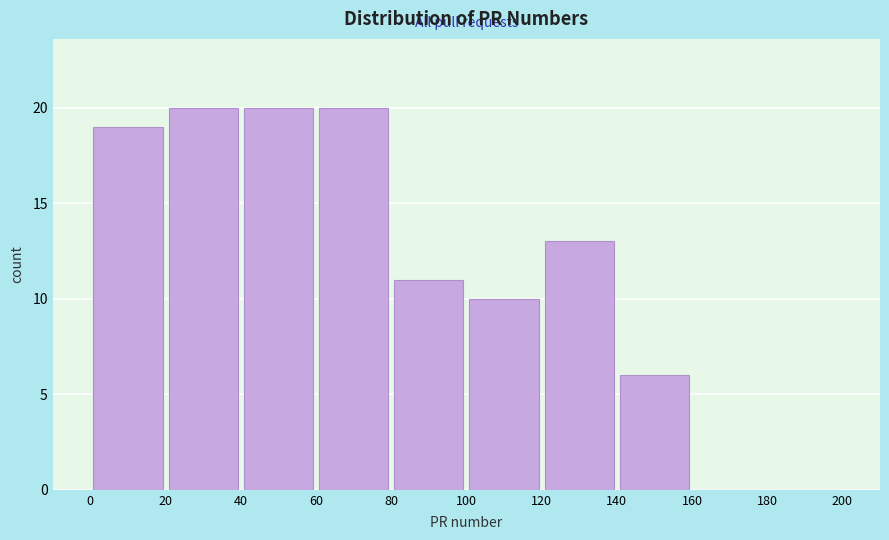

Reading left to right, list every bar in this chart as the range it spans on the x-axis followed by its height. The values are not printed on the chart, so give them approximately, as read against the axis.

0 to 20: 19
20 to 40: 20
40 to 60: 20
60 to 80: 20
80 to 100: 11
100 to 120: 10
120 to 140: 13
140 to 160: 6
160 to 180: 0
180 to 200: 0